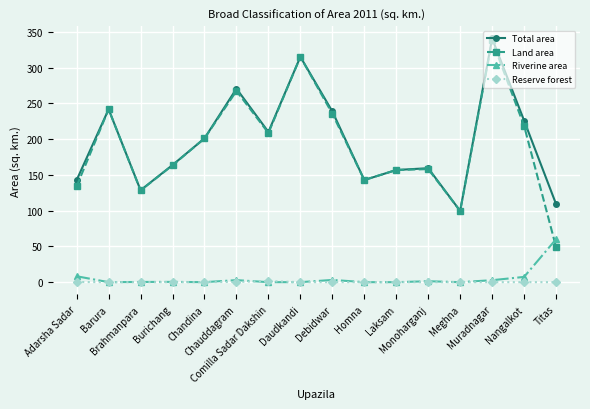

True or false: Total area has more than 2 interior local peaks.

True